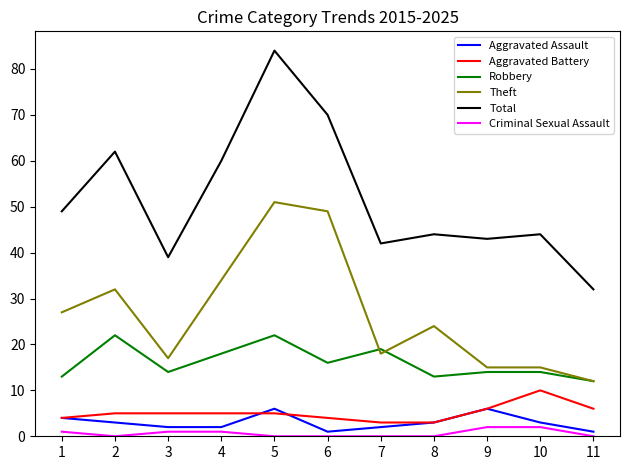

Is the value of Robbery at 5 greater than the value of Theft at 11?

Yes